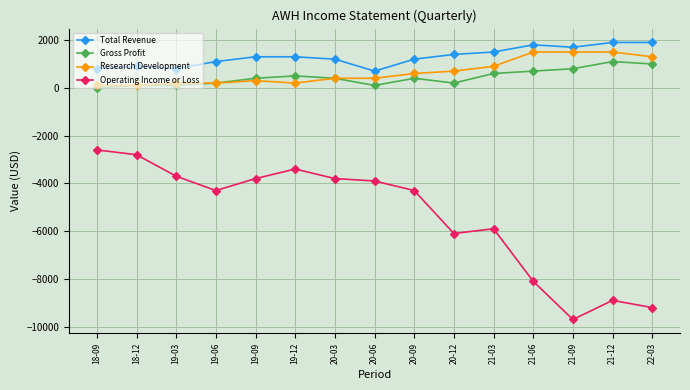

The value of Total Revenue at 21-06 is 1800. True or false?

True